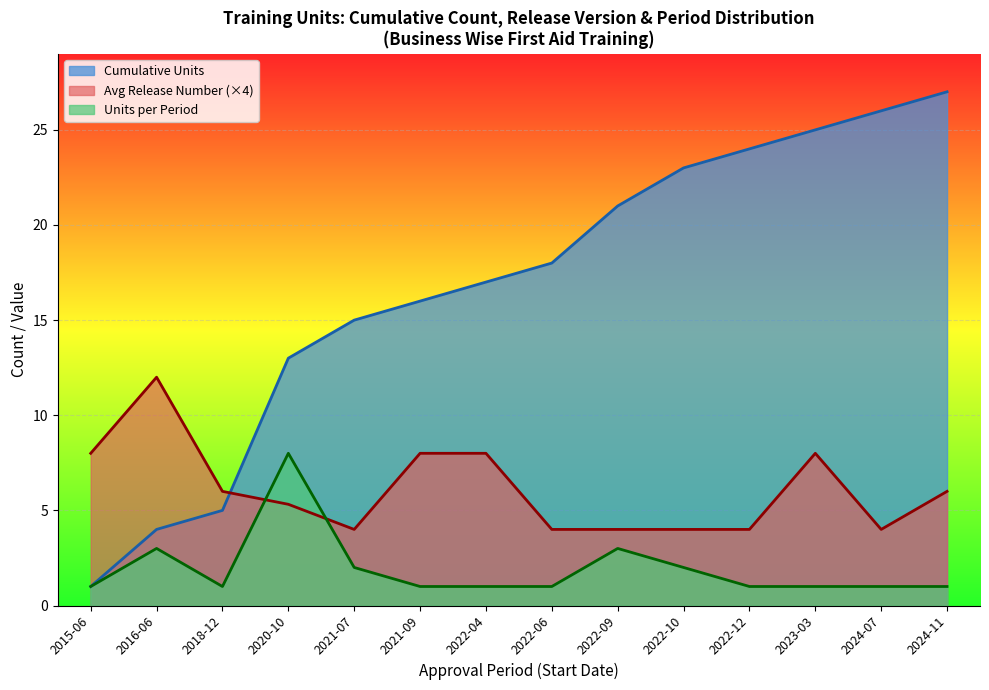

How many lines are shown in the chart?

3